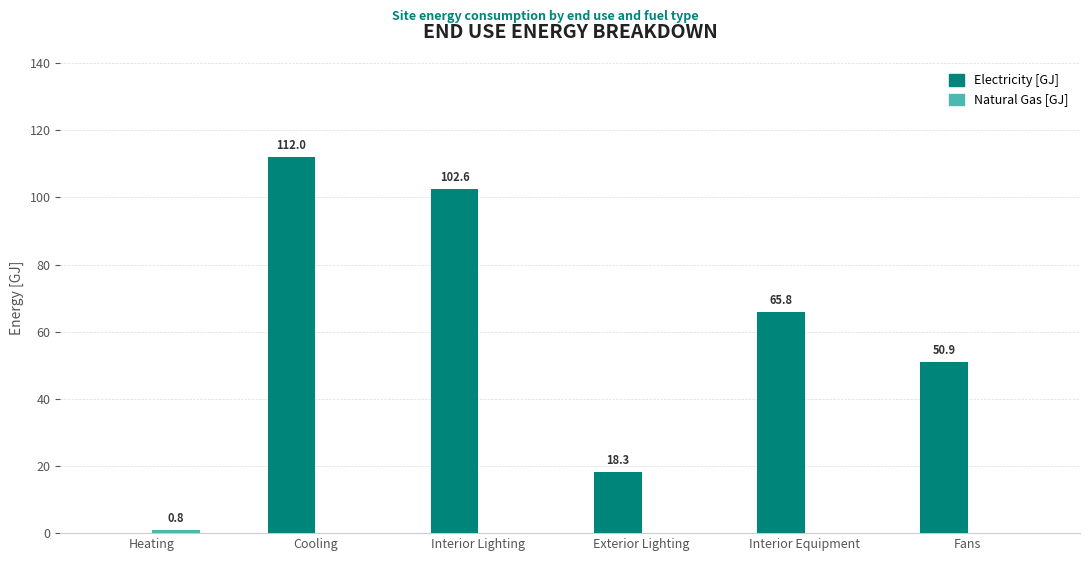

Which category has the highest value across all series?

Cooling